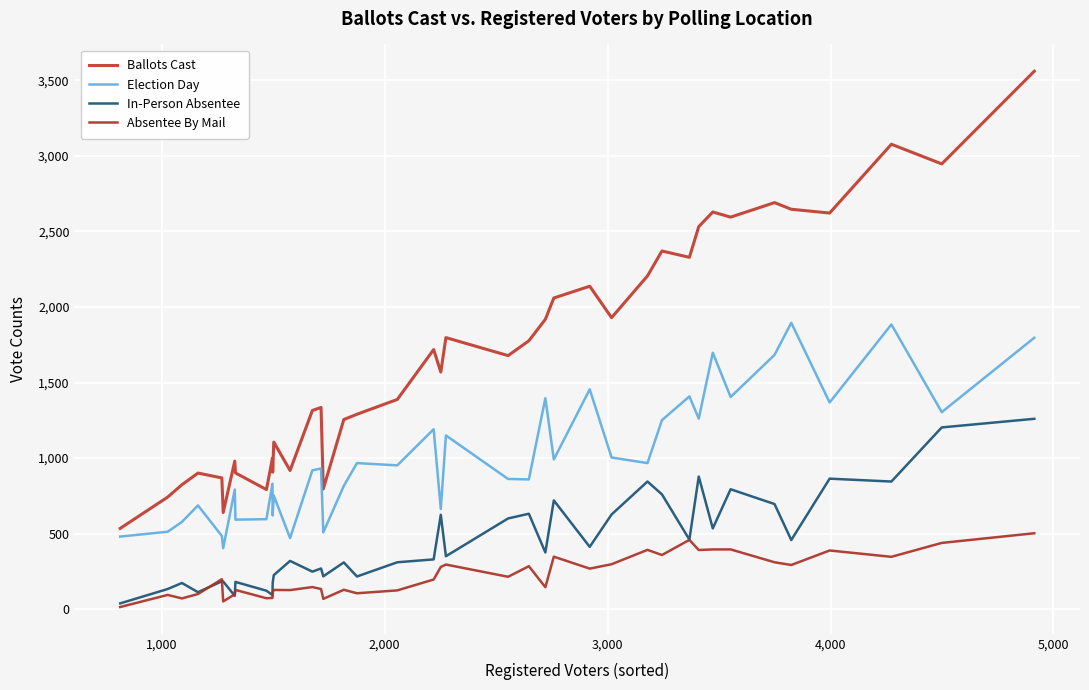

What is the average value of the In-Person Absentee series?

447